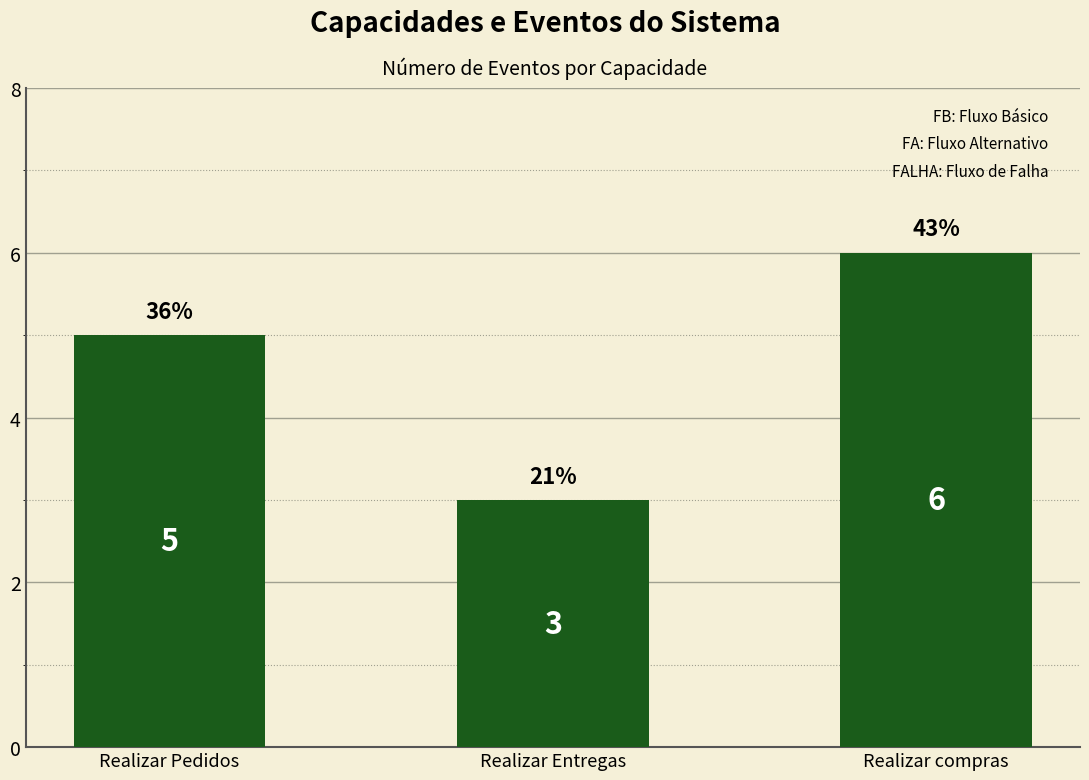

Count the values in the range 3 to 6.

3